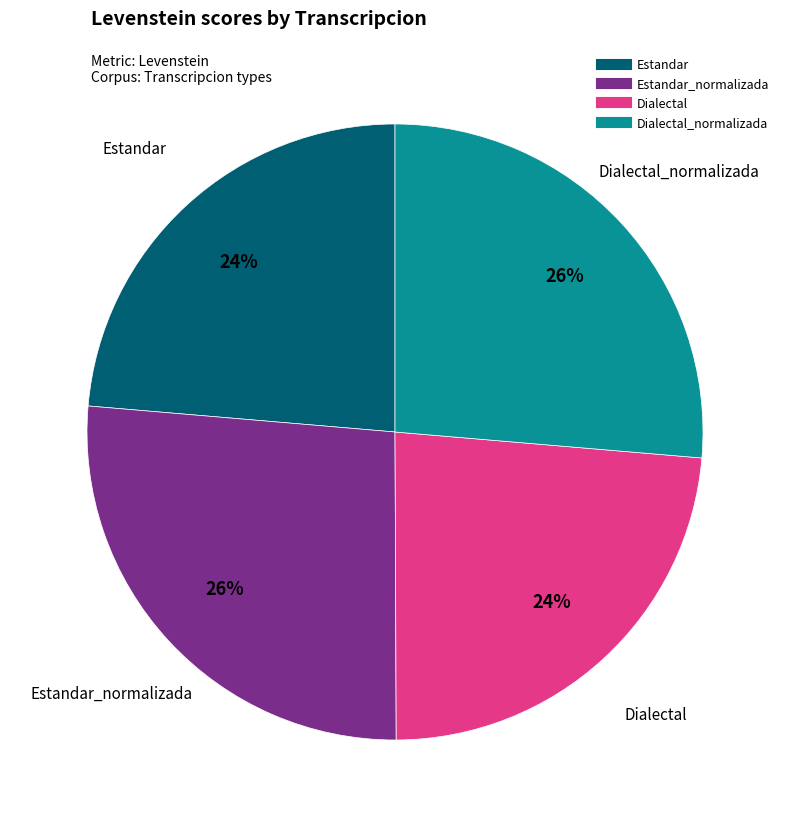

Does any single category account for the majority?

No